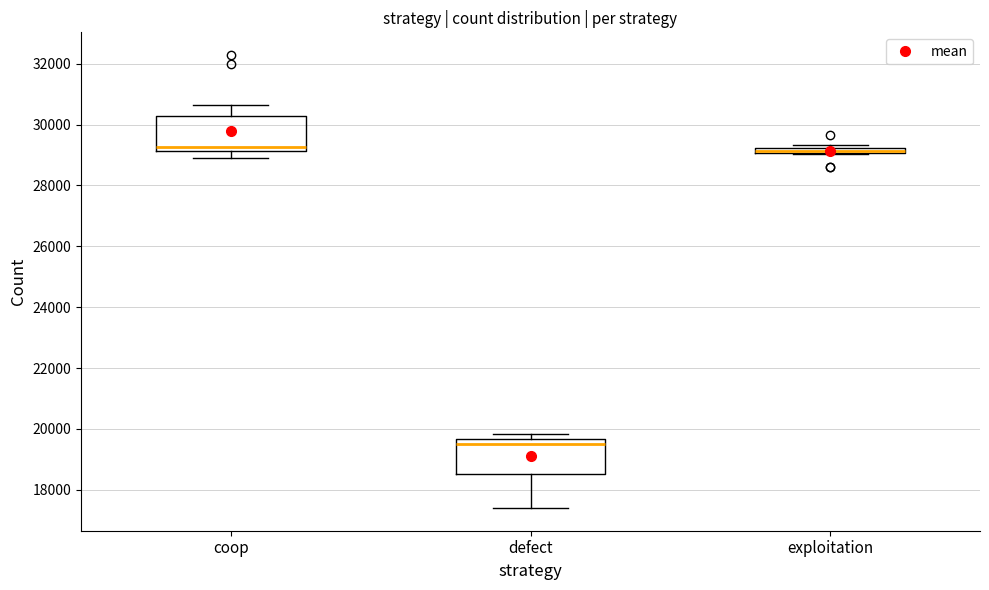

Where is the upper edge of the box for coop on the y-axis? The values are not printed on the chart, so give them approximately, as read against the axis.

30200